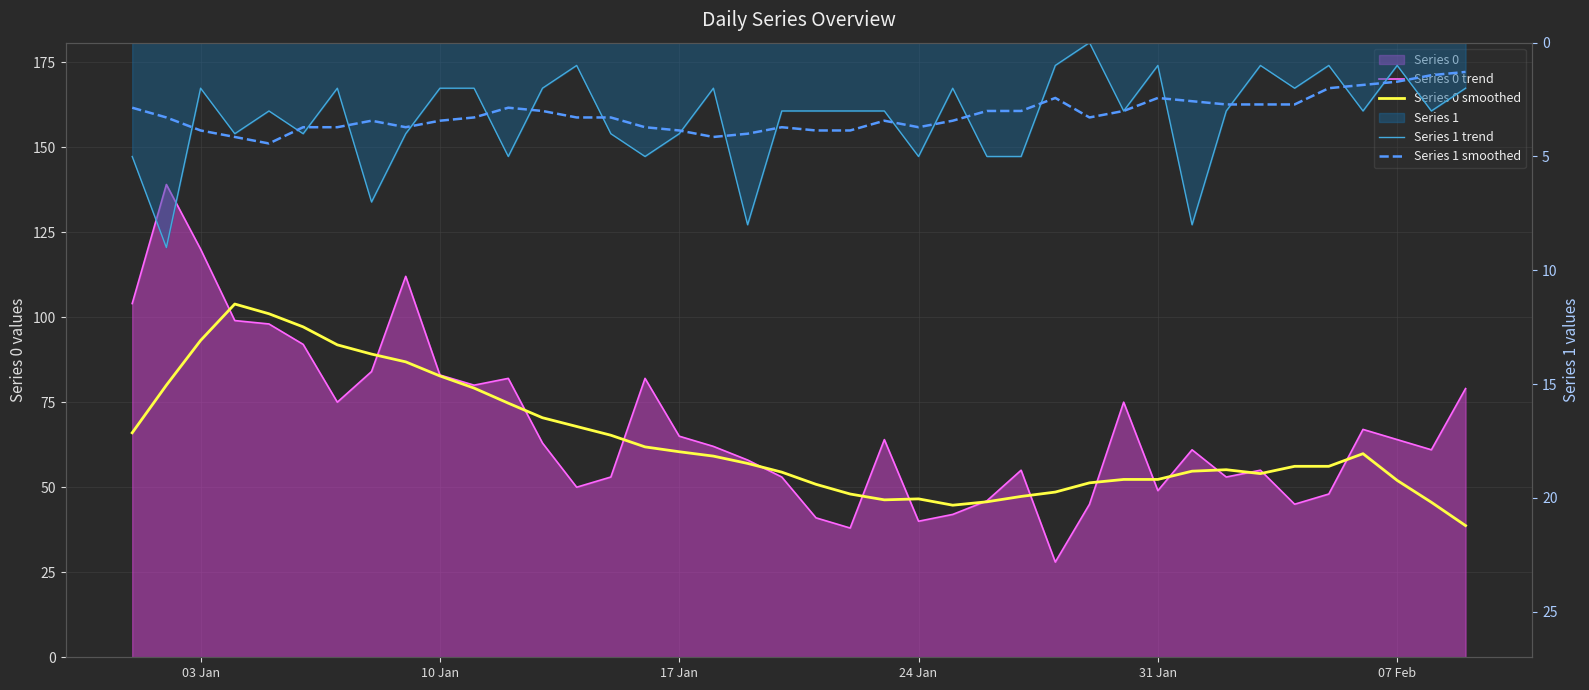

What is the value of the Series 0 smoothed point at the 14th from the left?

67.9